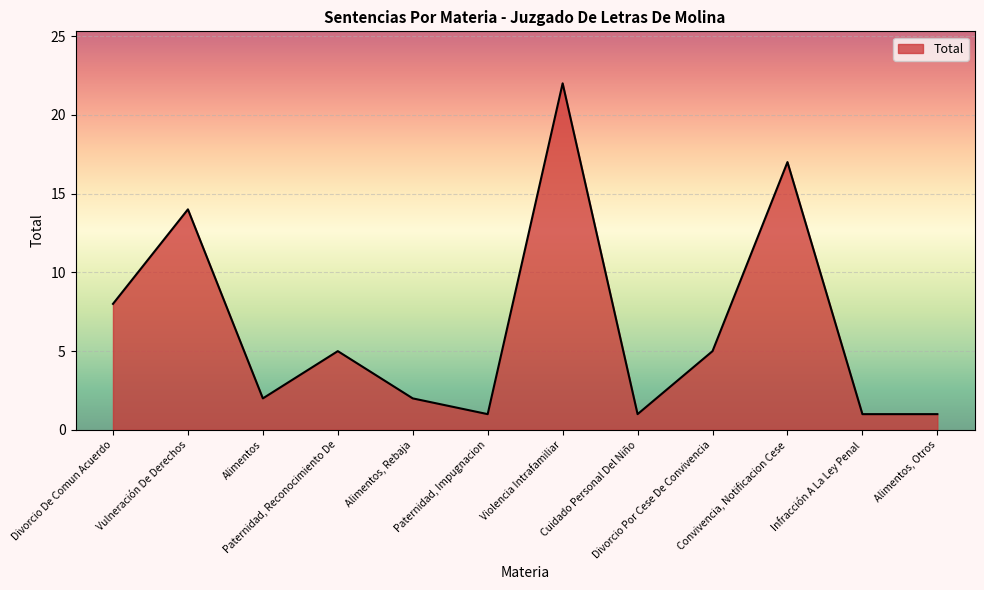

At which label does the data first exceed 5?

Divorcio De Comun Acuerdo